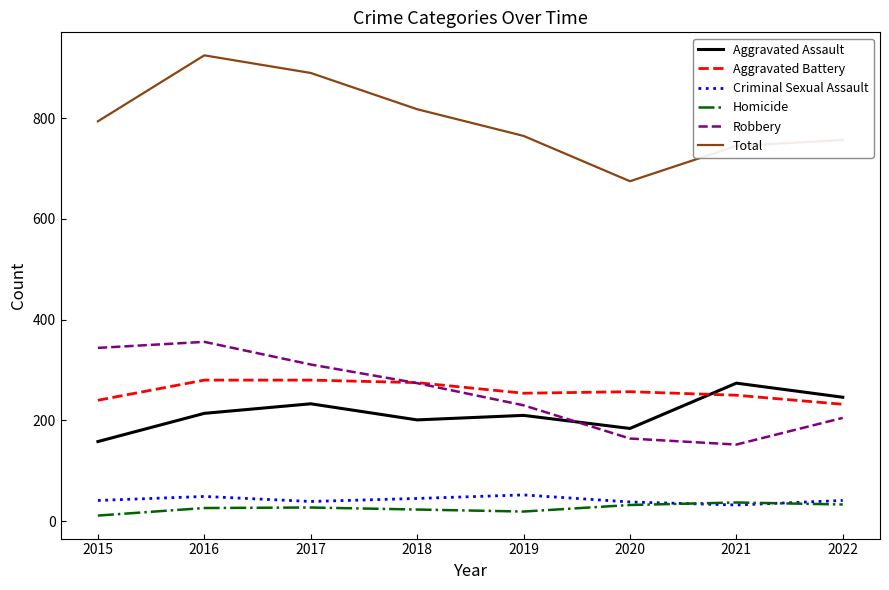

Which series has the largest total across all categories?

Total